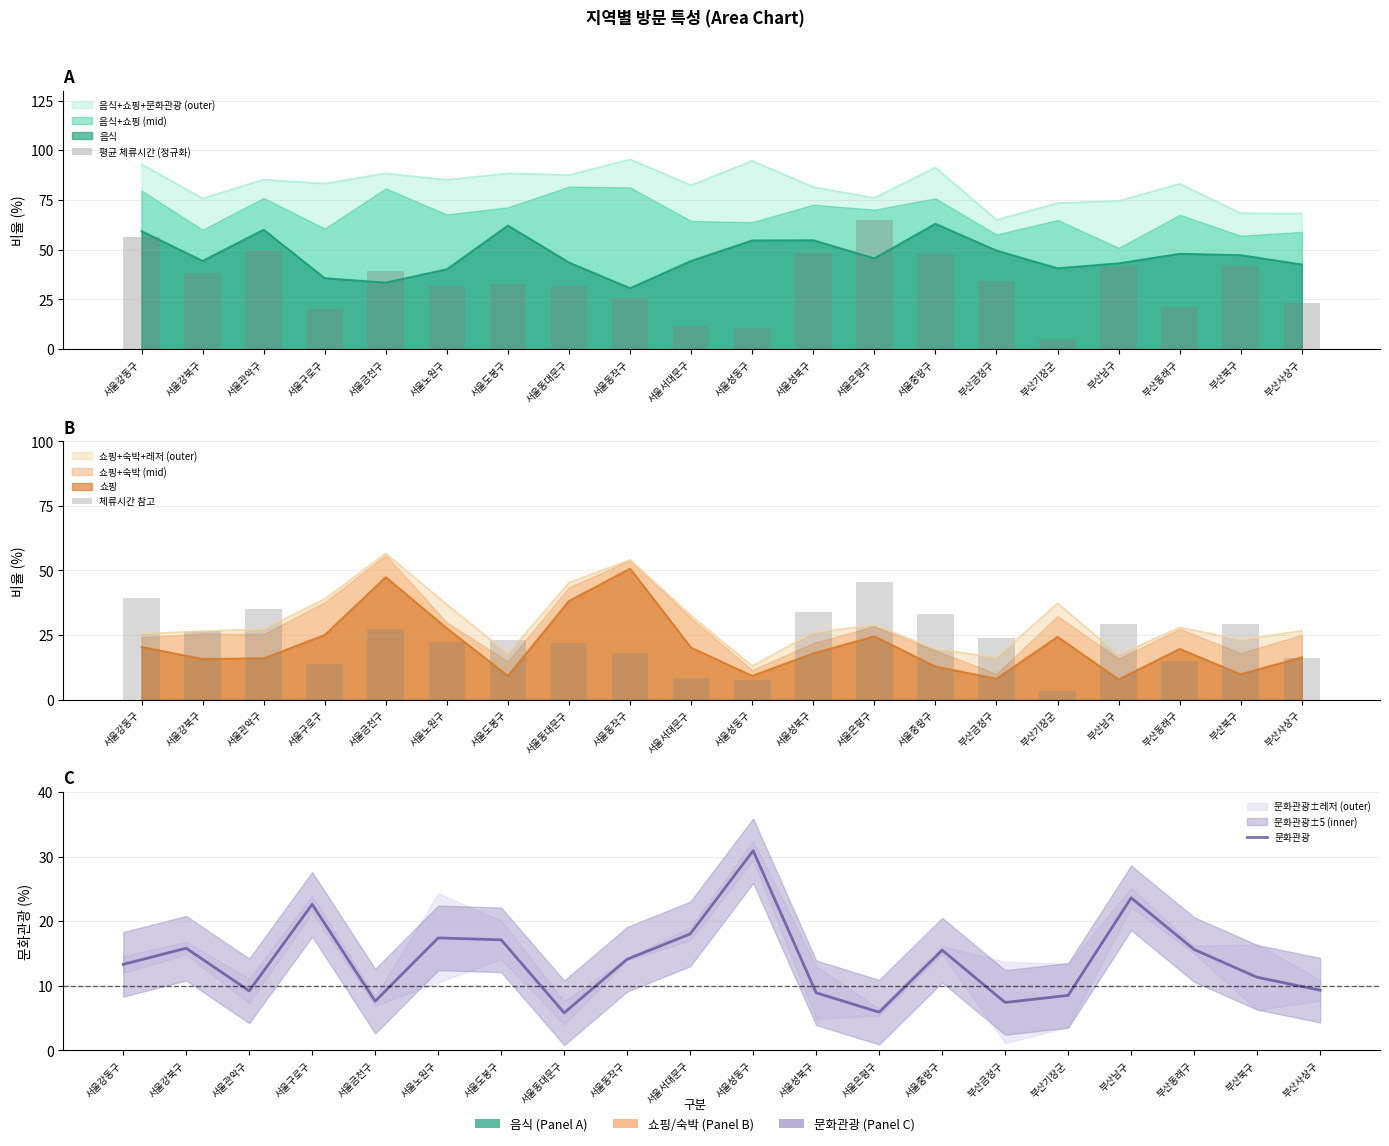

Rank the series by their maximum value, from lowest to highest.

문화관광, 체류시간 참고, 평균 체류시간 (정규화)